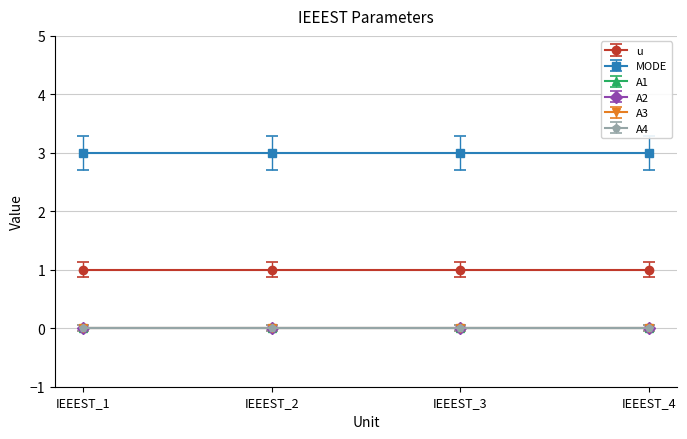

What is the difference between the highest and lowest values at IEEEST_3?

3